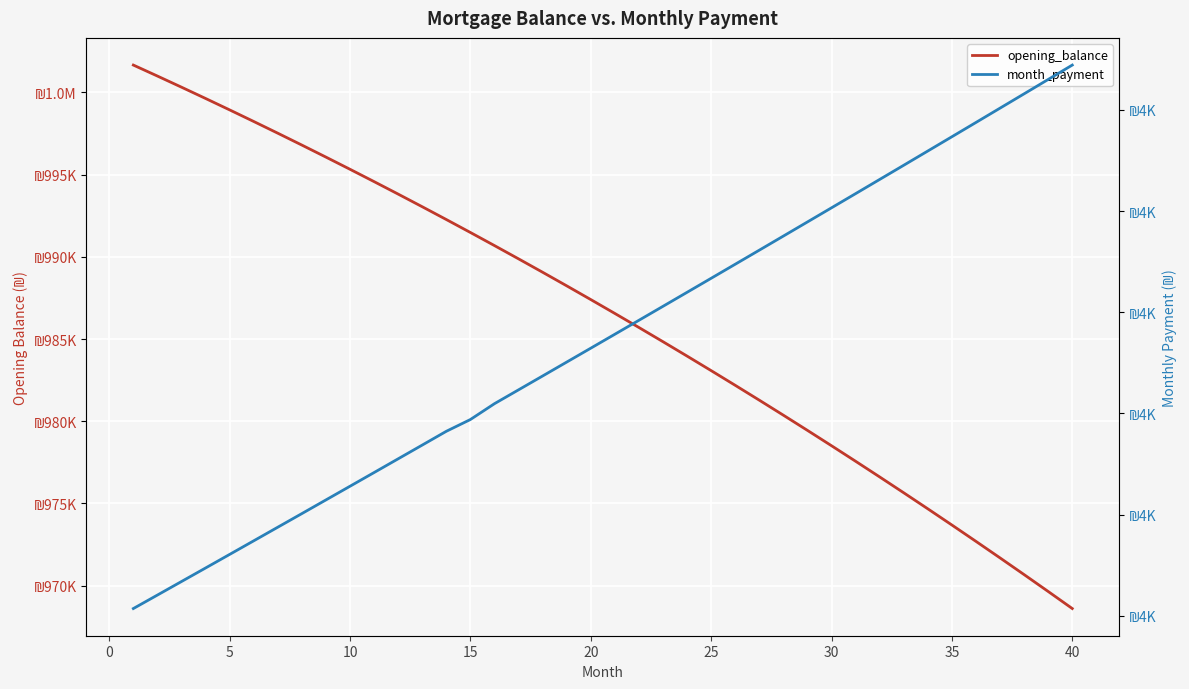

True or false: month_payment and opening_balance cross at least once.

False